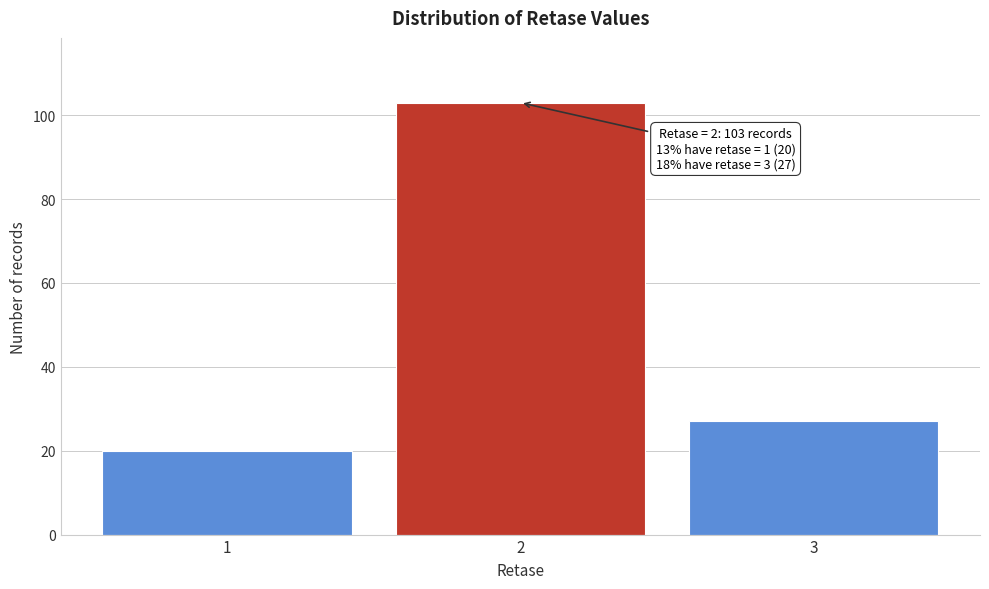

Reading left to right, extract all data points from this chart.

1=20	2=103	3=27